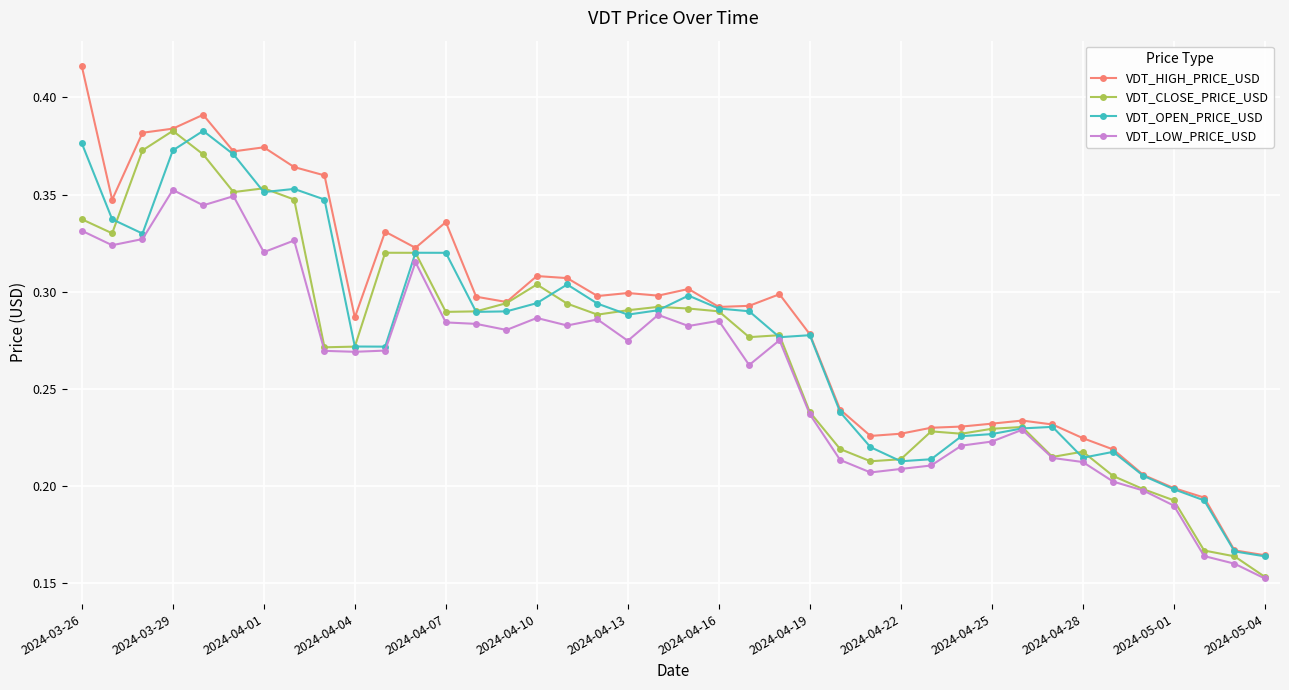

True or false: VDT_CLOSE_PRICE_USD has more than 0 interior local peaks.

True